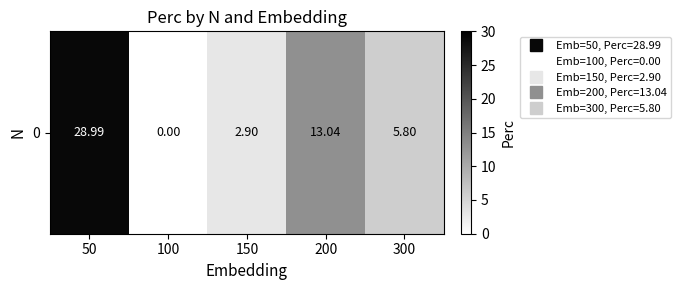

At which category does the chart reach its peak across all series?

50